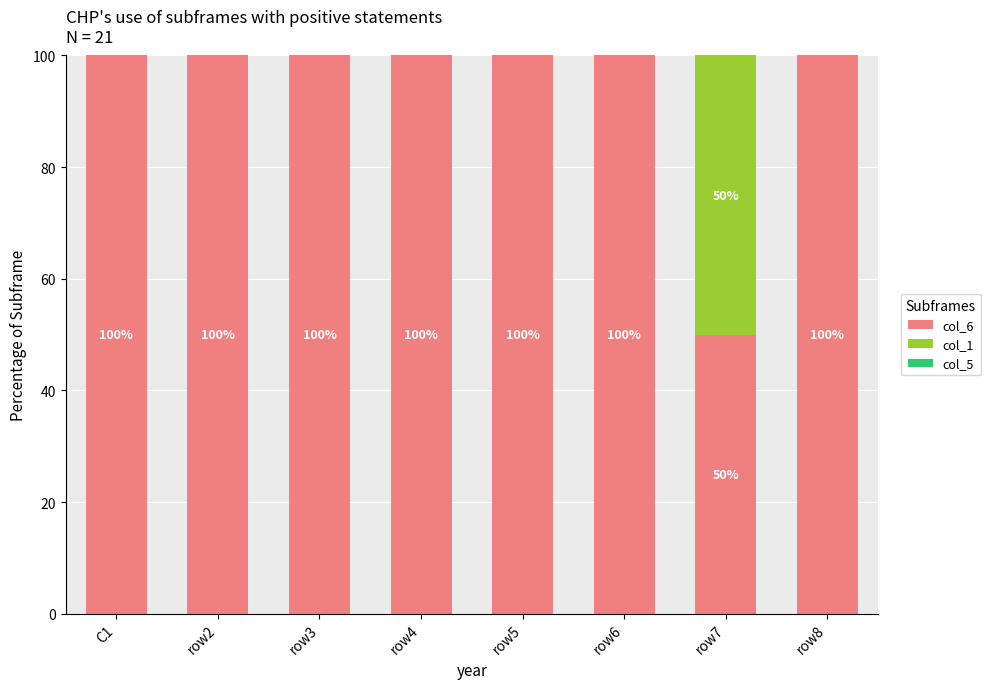

What is the highest value of the col_6 series?

100